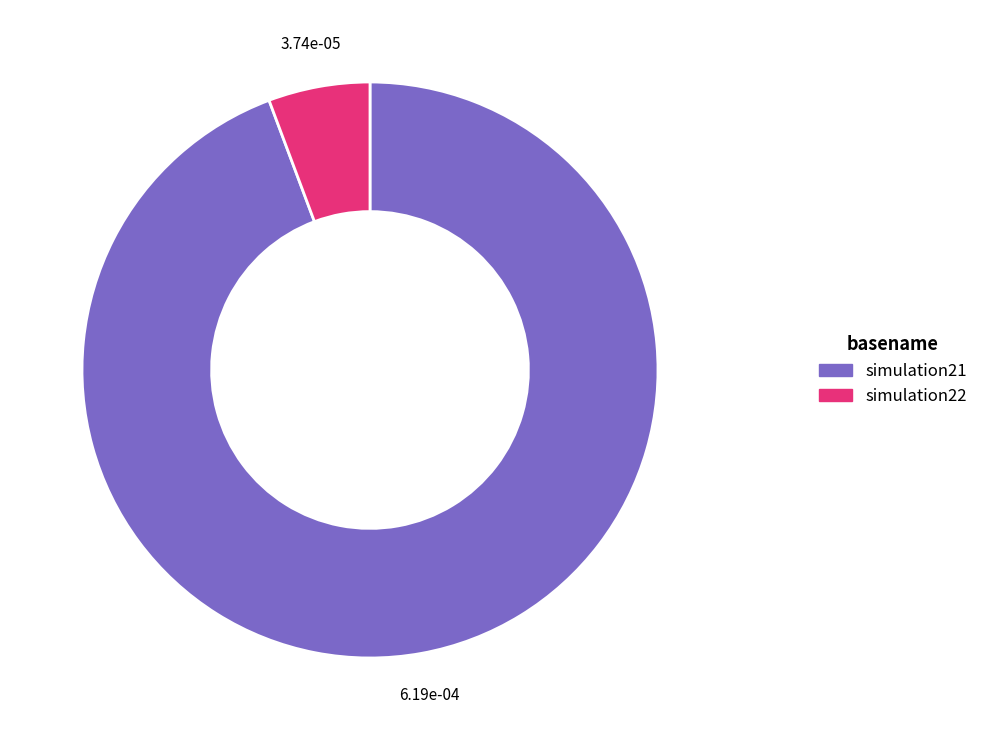

Which slice is the smallest?

simulation22